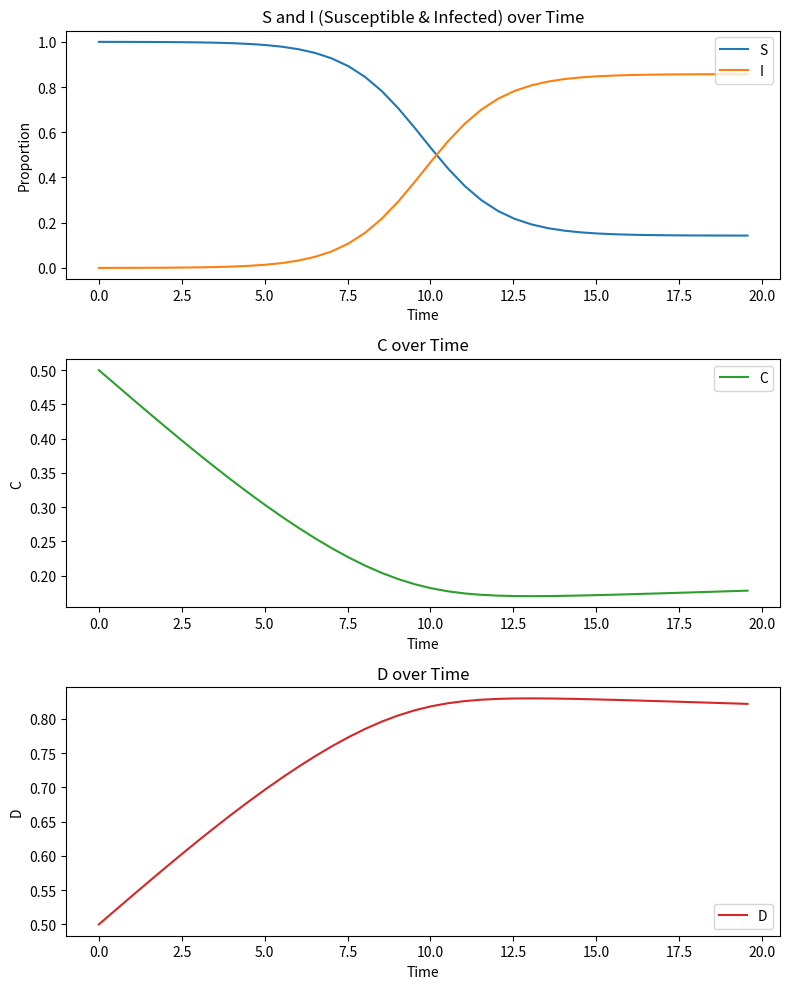

How many lines are shown in the chart?

4